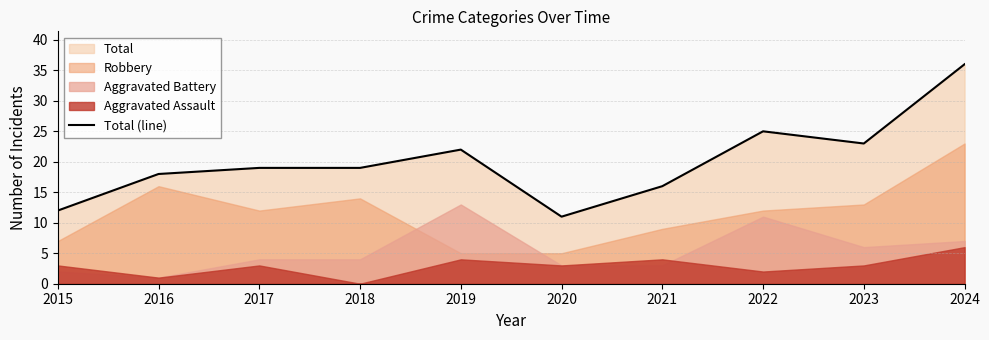

At which category does the data reach its first local valley?

2020